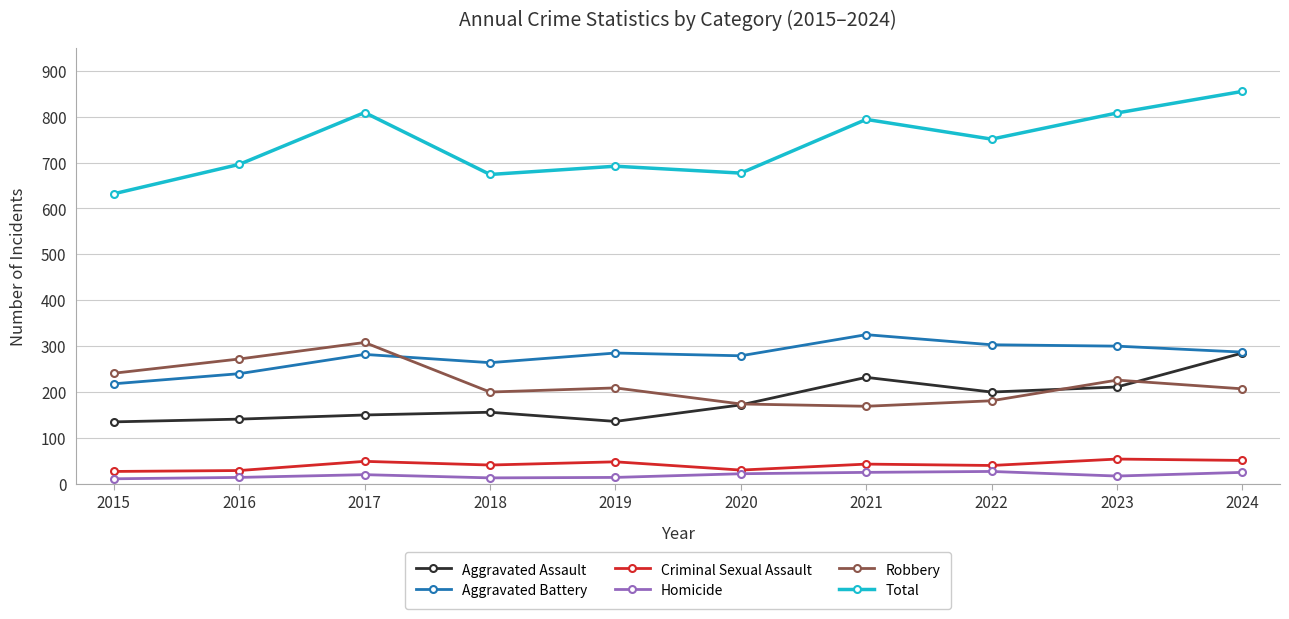

Does the chart display data point markers on the line(s)?

Yes